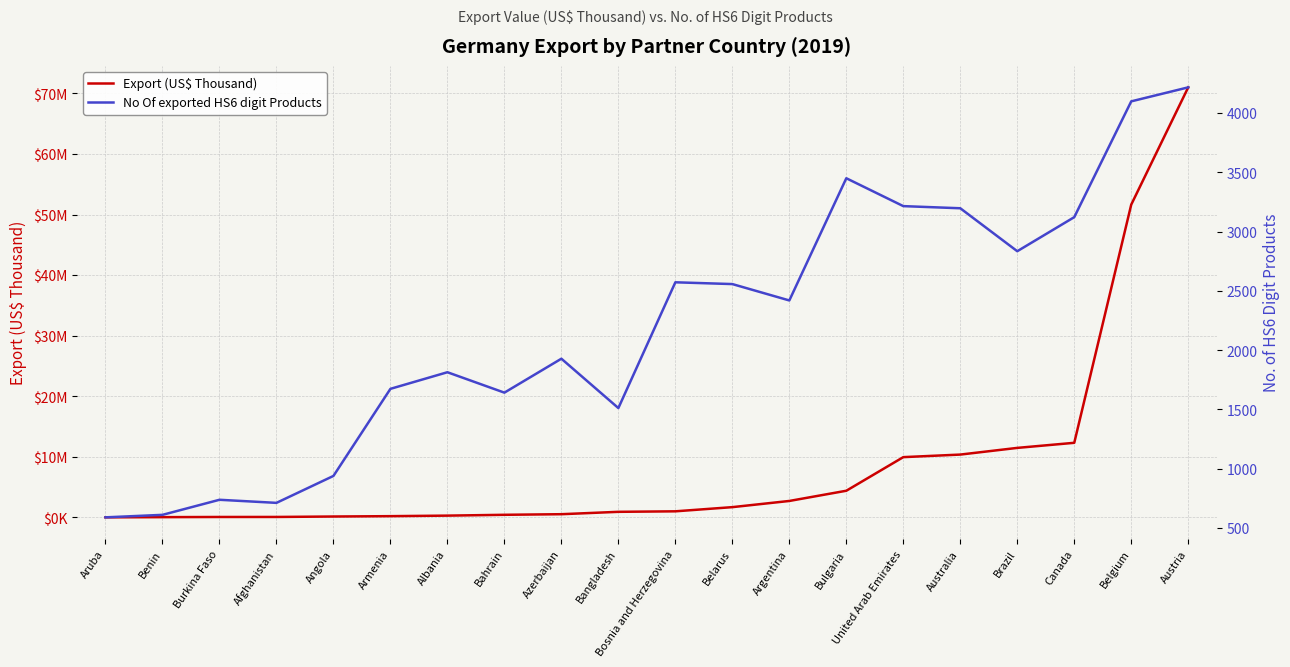

At how many categories does at least one series exceed 65573625?

1